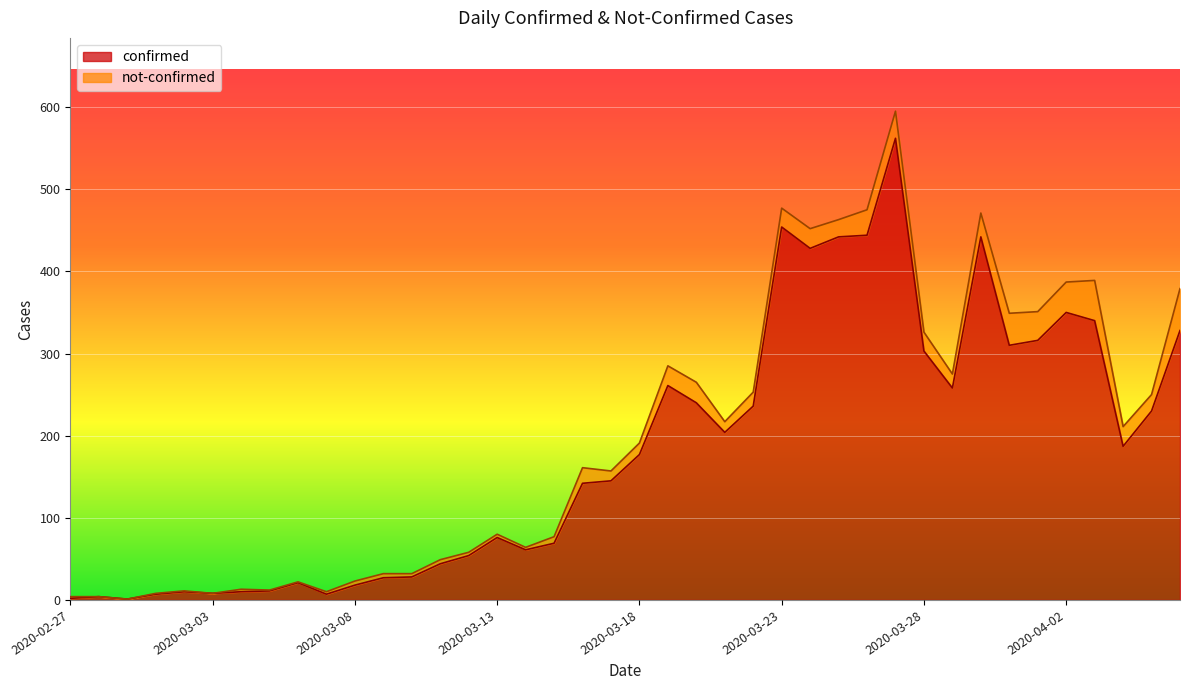

Is it true that the value at 2020-03-22 is 236?

True